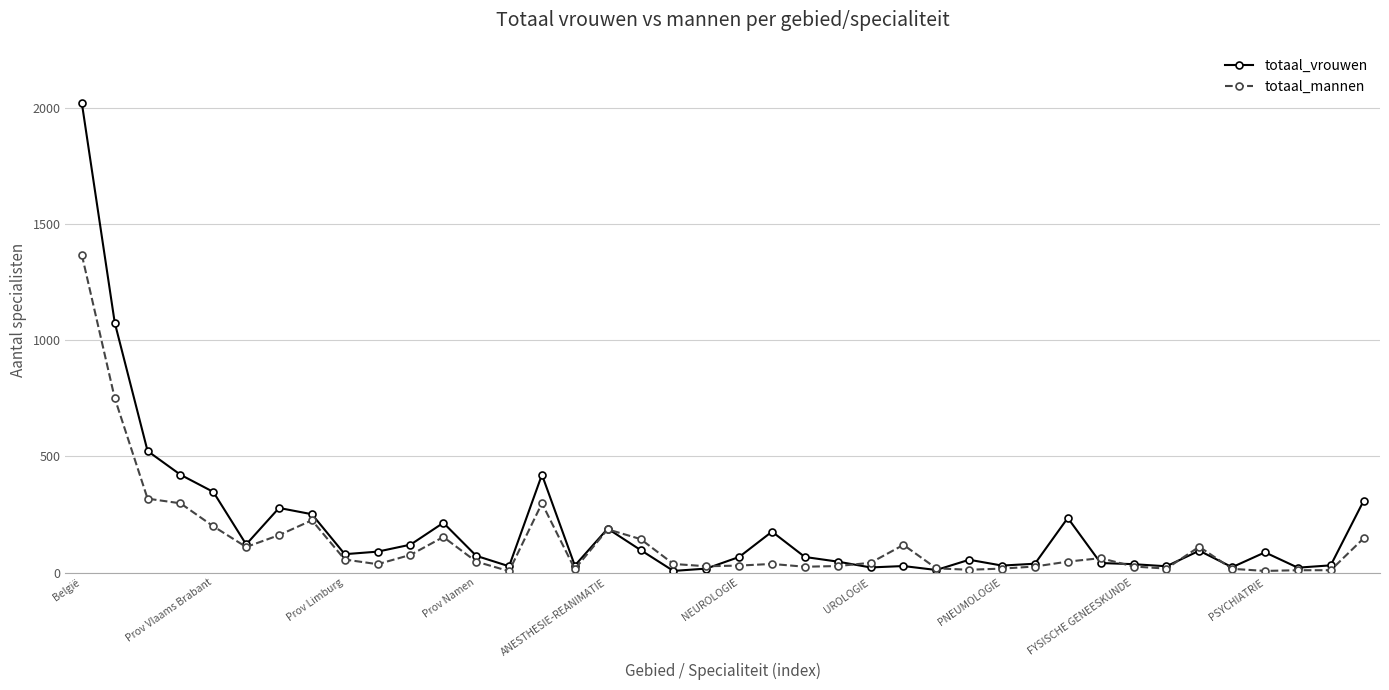

Rank the series by their maximum value, from highest to lowest.

totaal_vrouwen, totaal_mannen